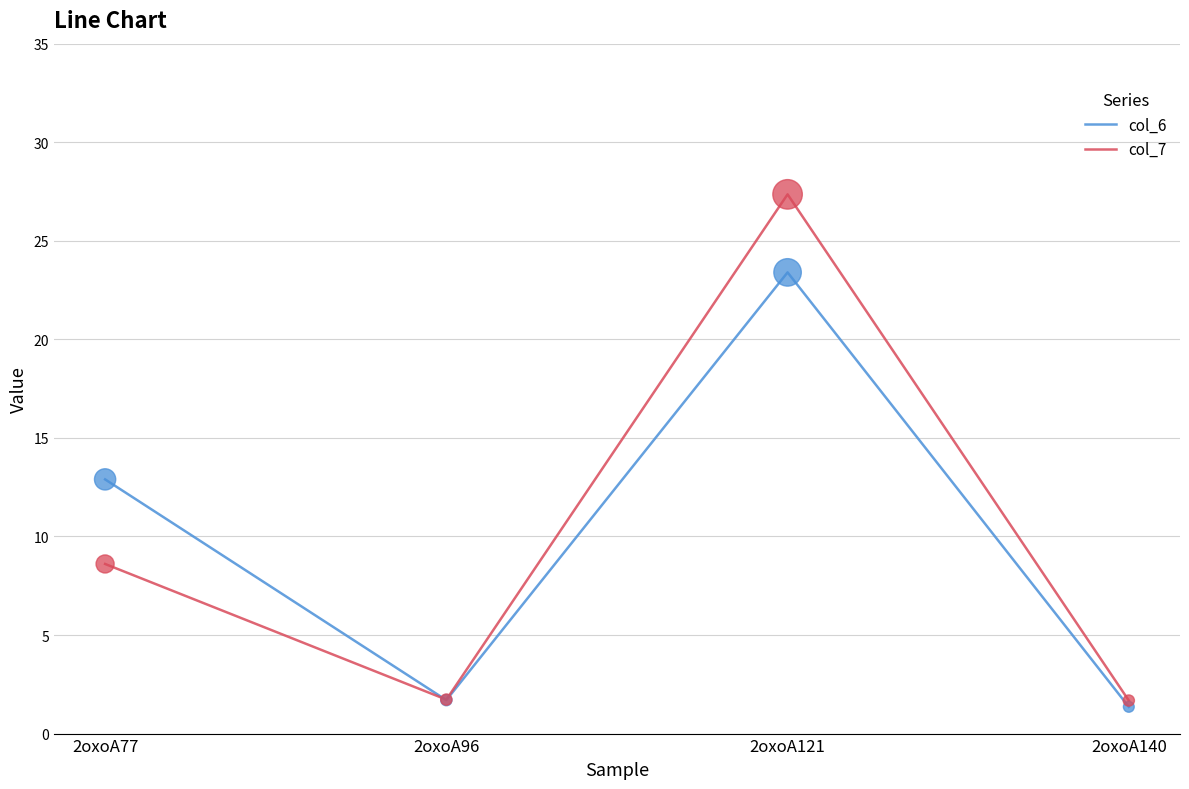

Which series has the widest spread of values?

col_7